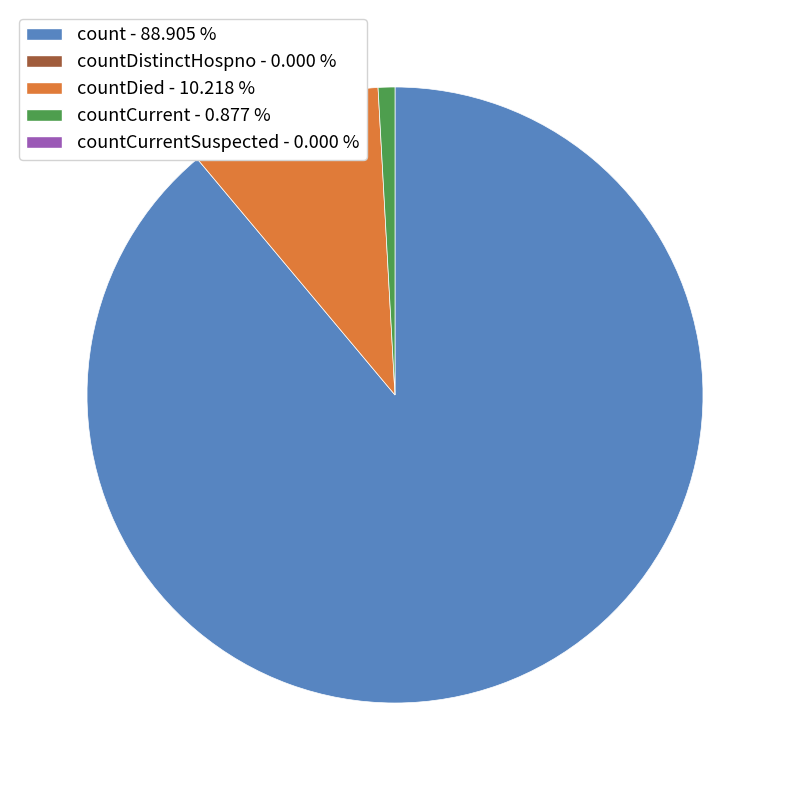

How many segments does this pie chart have?

3